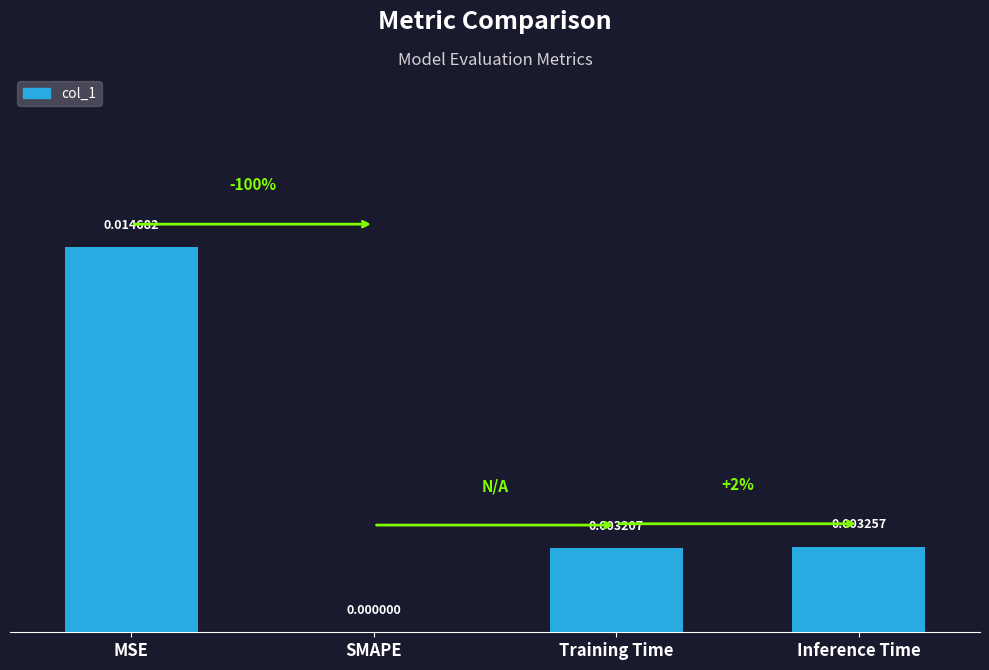

At which label is the value closest to 0?

SMAPE